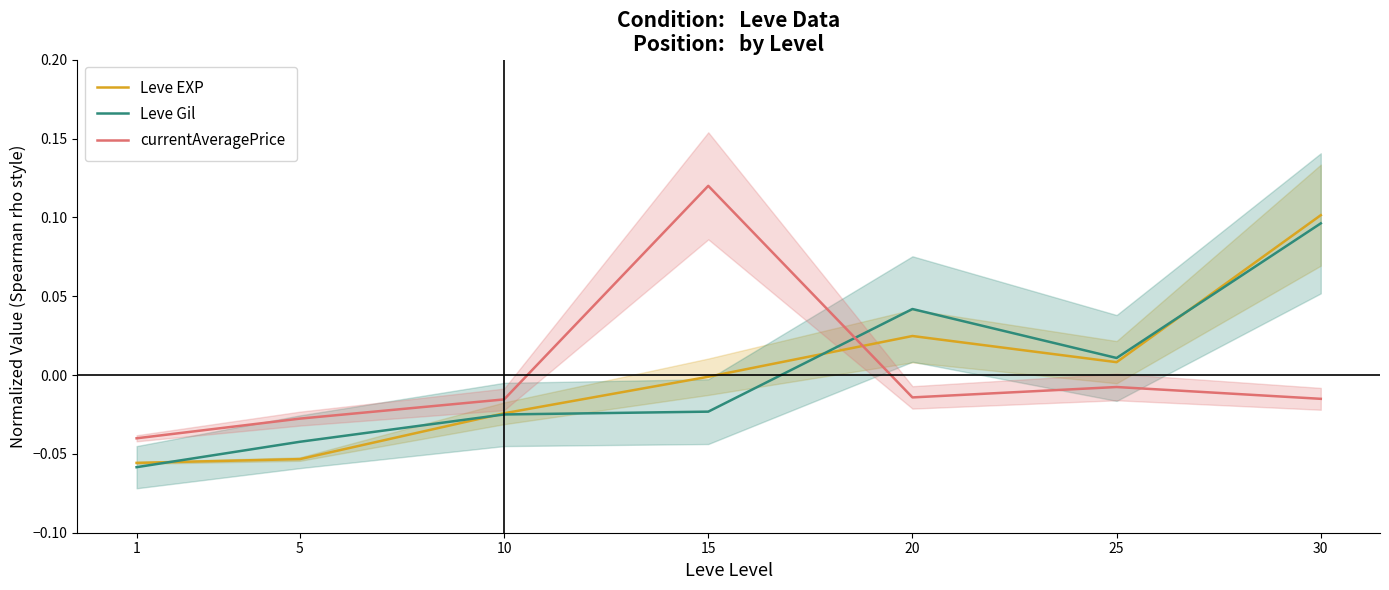

True or false: Leve Gil has a value of 0.0 at 25.

False